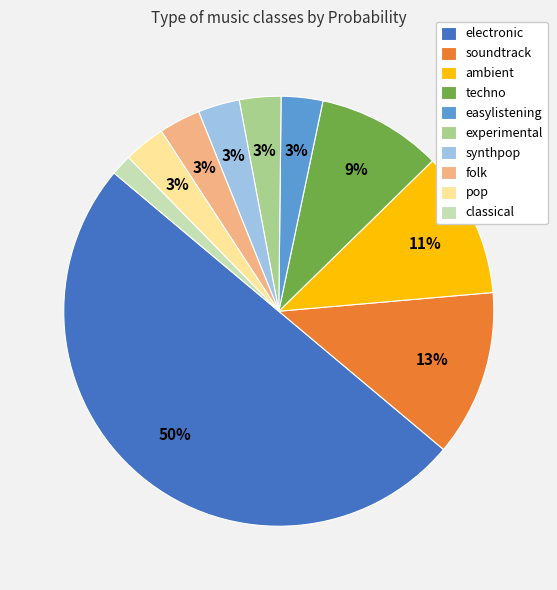

To the nearest percent, what is the difference between the largest and smallest slice percentages?

48%